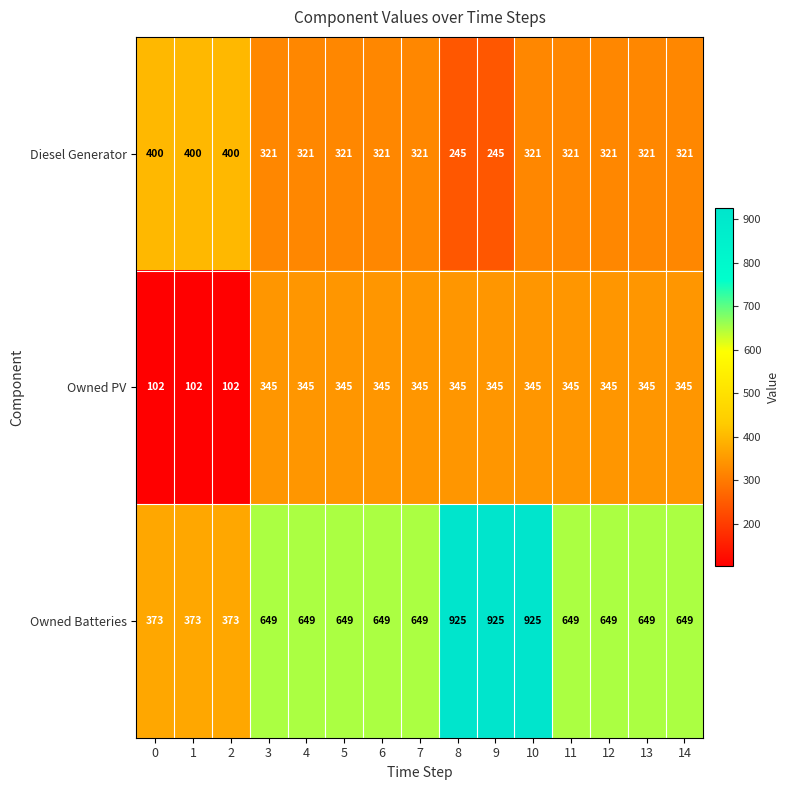

Which series has the largest range (max minus min)?

Owned Batteries